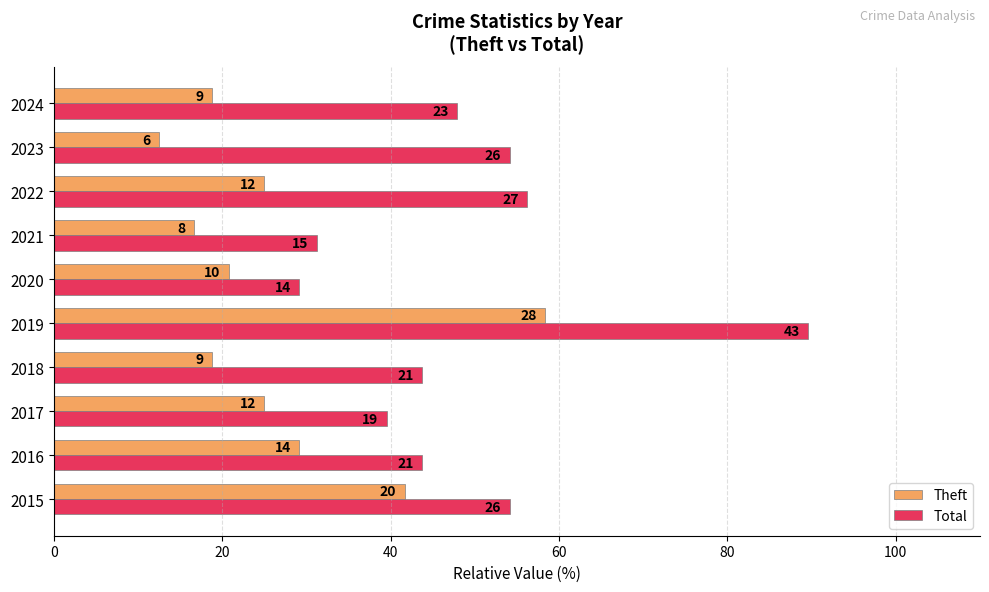

What are all the series names shown in the legend?

Theft, Total